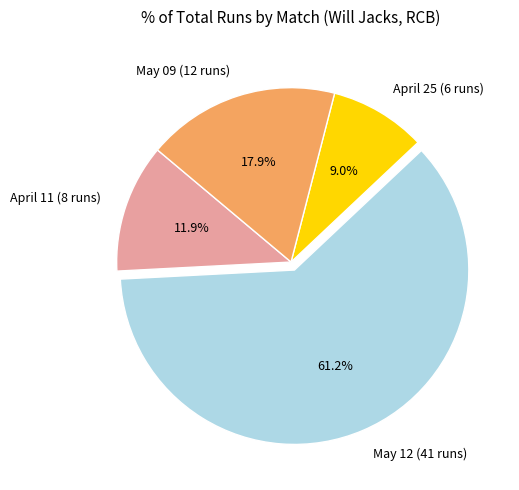

Which slice is the smallest?

April 25 (6 runs)